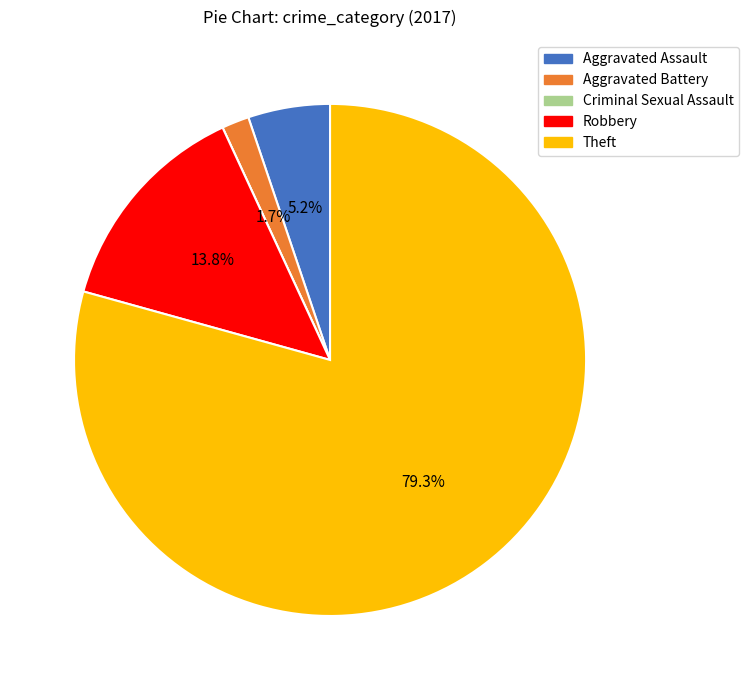

Which category accounts for the majority?

Theft